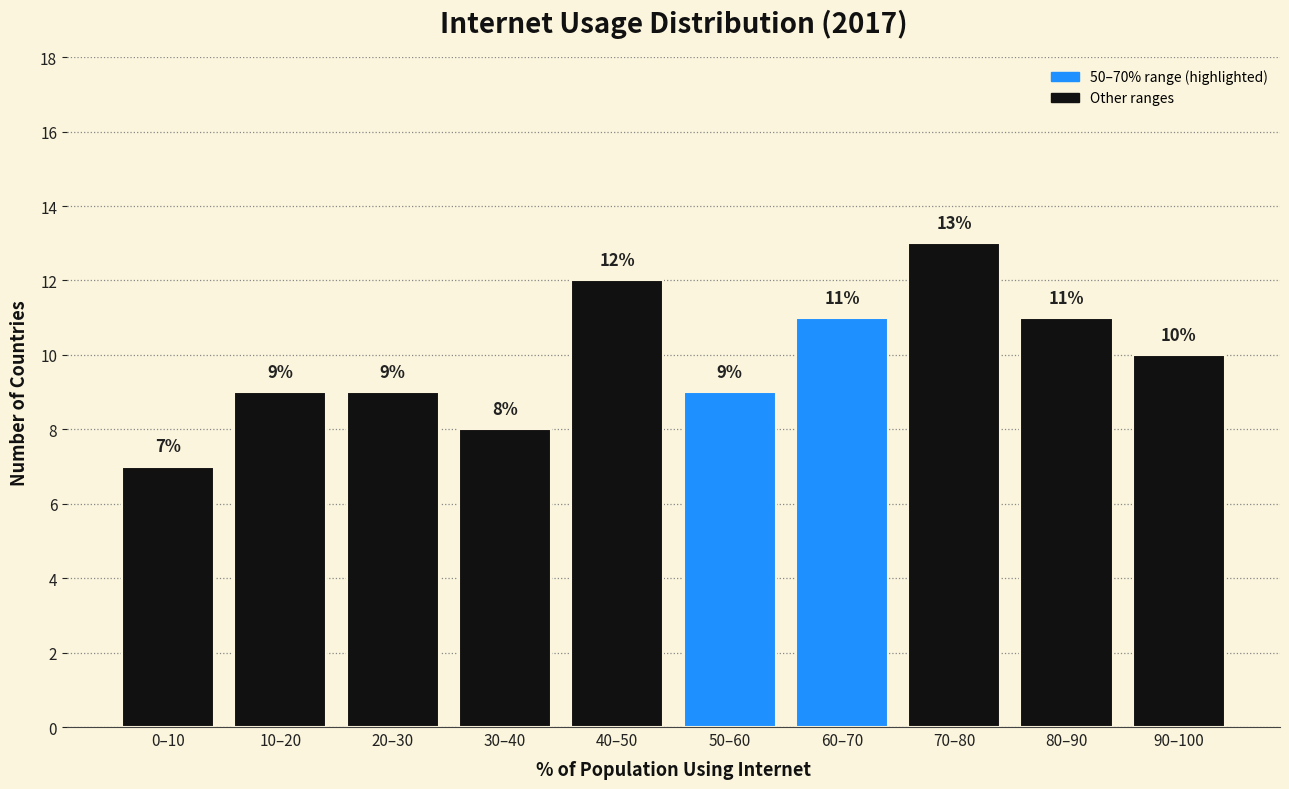

Reading right to left, list all the values displayed in this chart.

10	11	13	11	9	12	8	9	9	7